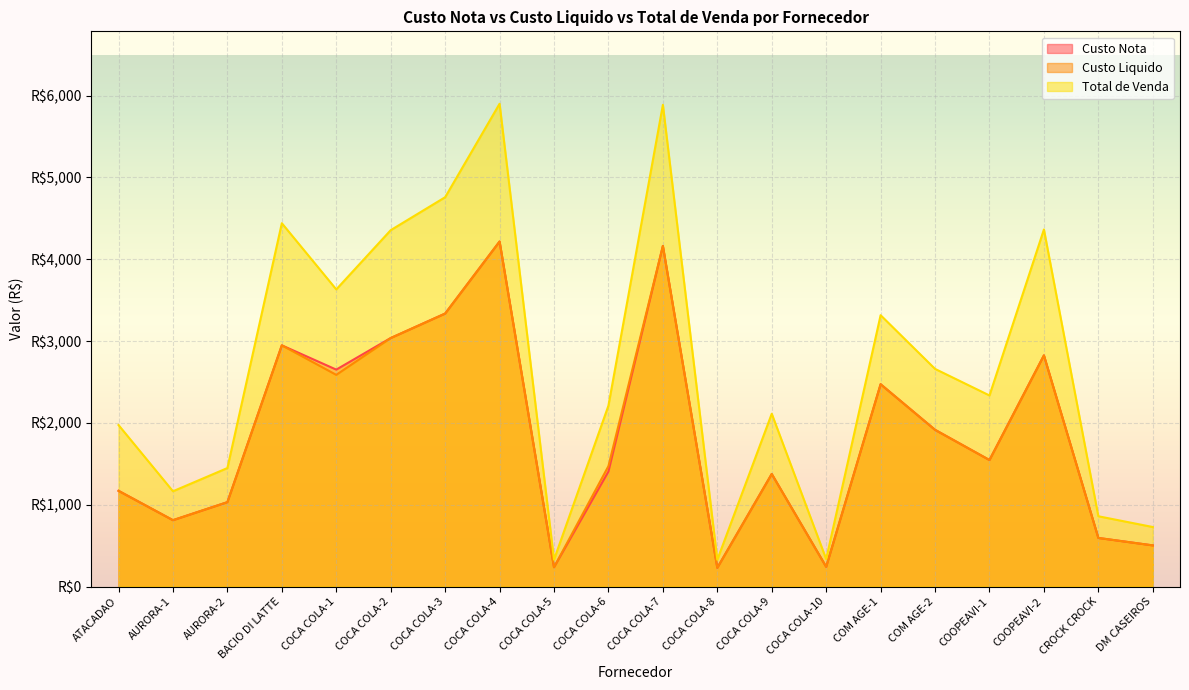

At AURORA-1, list the series in order from smallest to largest.

Custo Nota, Custo Liquido, Total de Venda